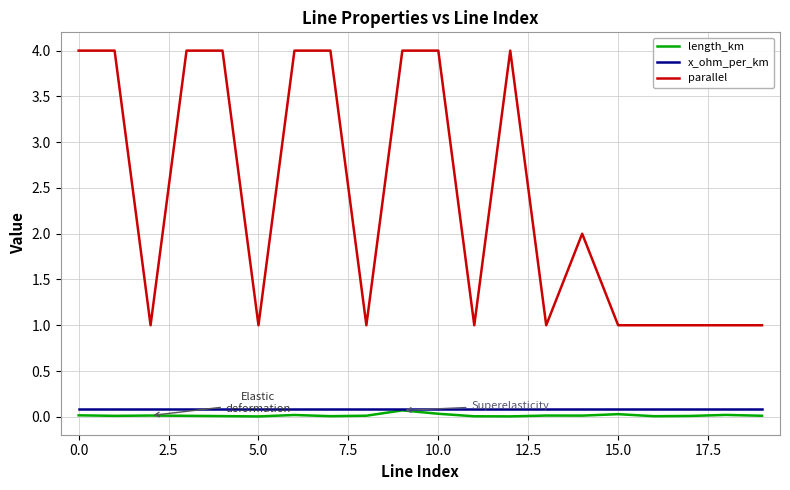

What are all the series names shown in the legend?

length_km, x_ohm_per_km, parallel